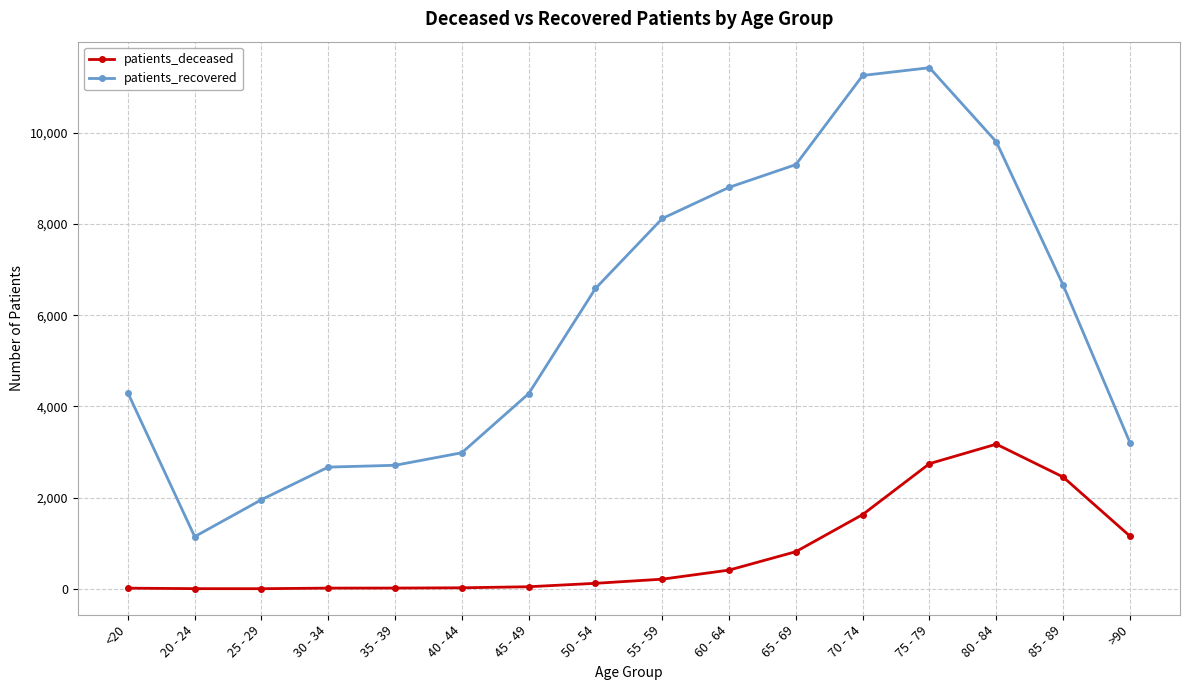

At which category is the sum across all series the highest?

75 - 79